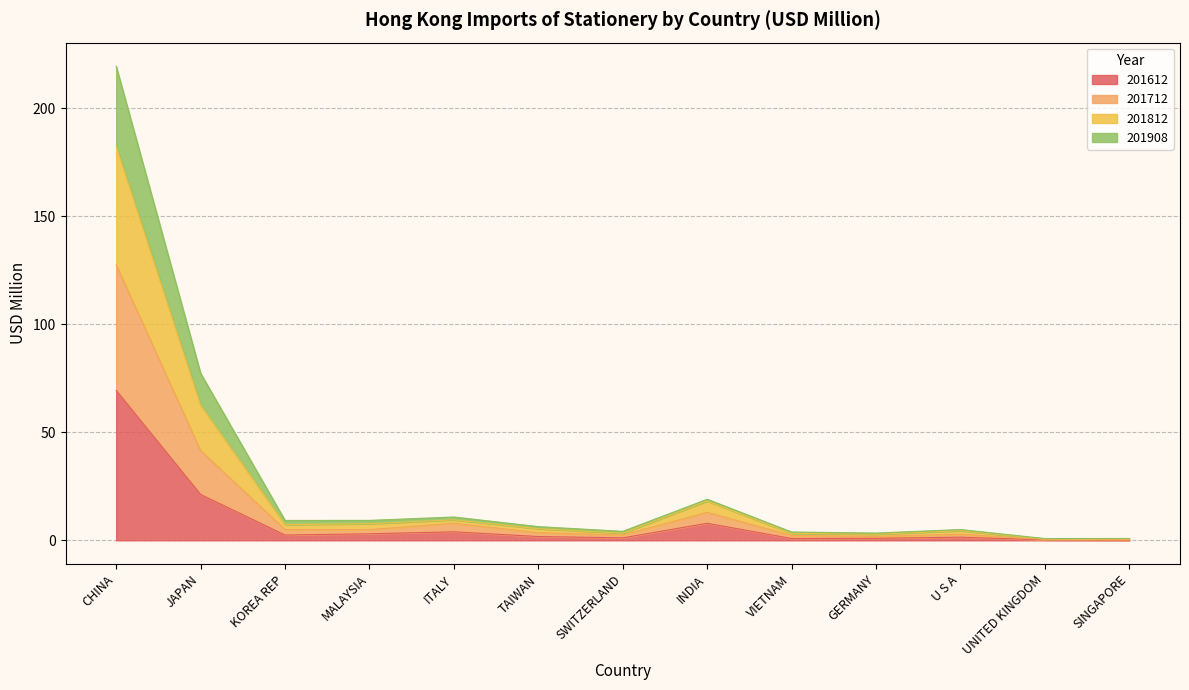

What is the highest value of the 201612 series?

69.4